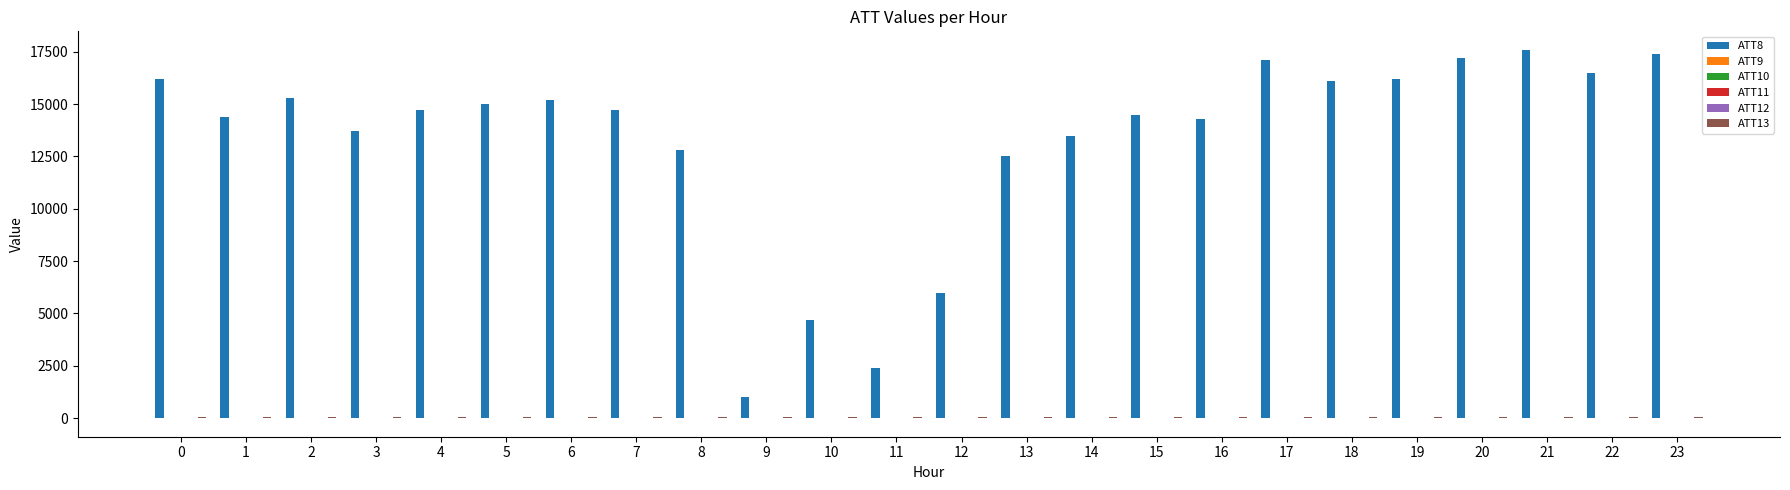

What is the greatest value displayed?

17600.0